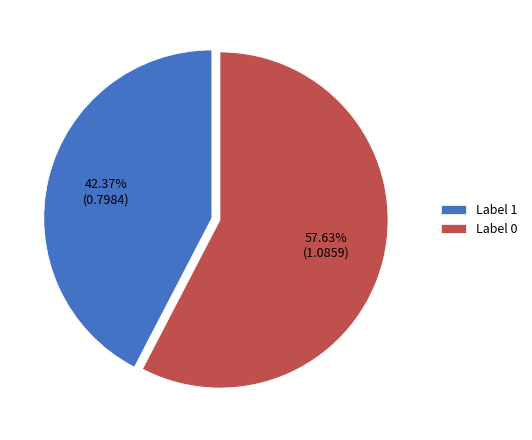

Do Label 0 and Label 1 together represent more than half of the pie?

Yes